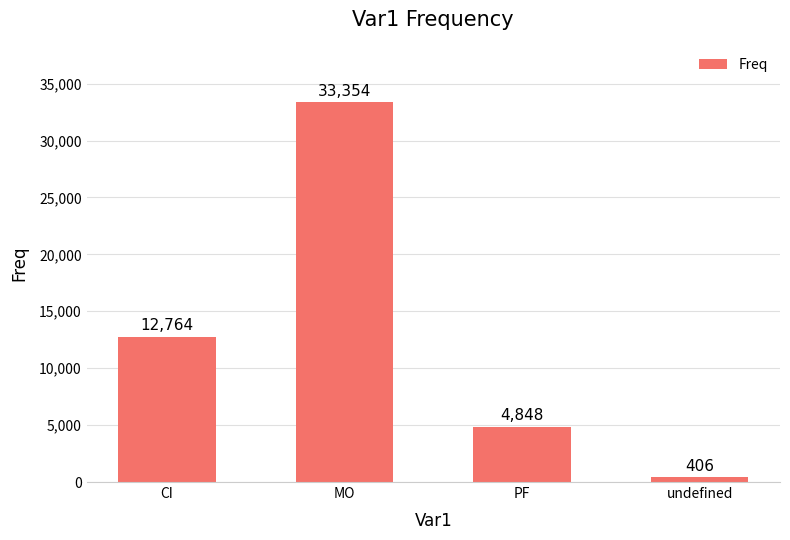

Is it true that the value at PF is 4848?

True